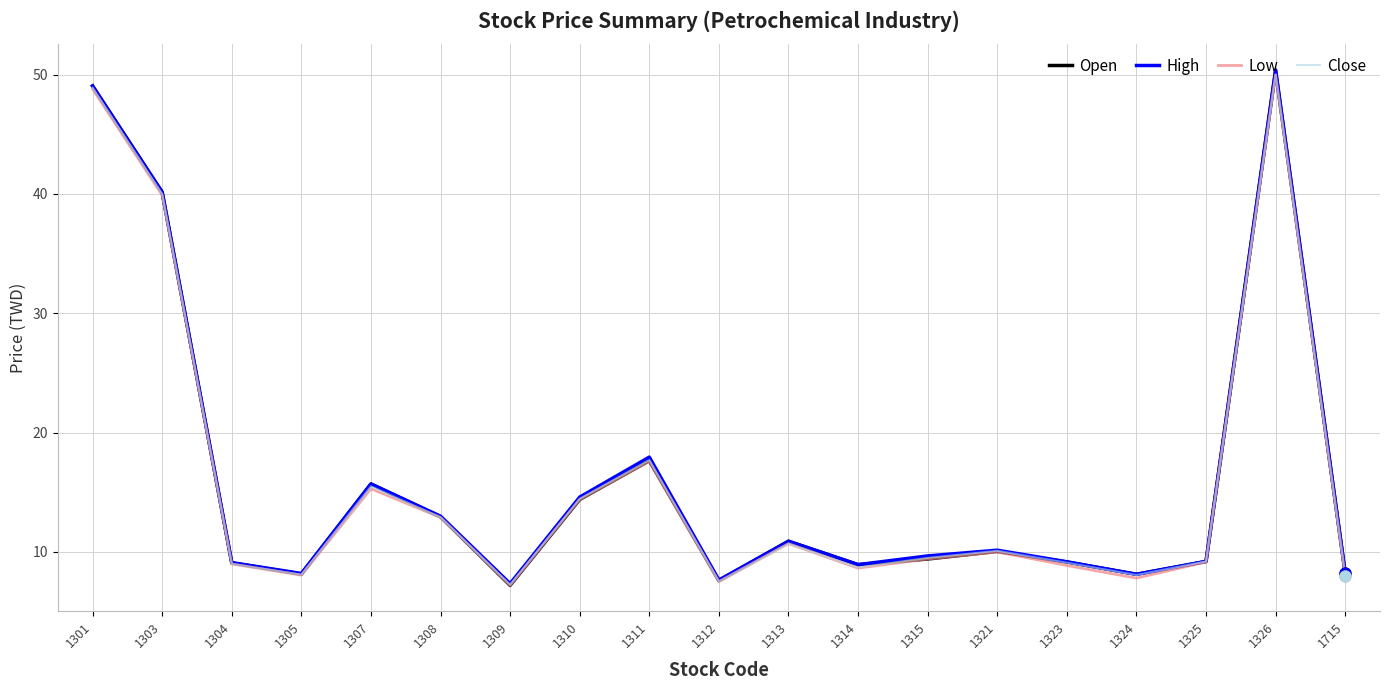

Is the value of Open at 1314 greater than the value of Low at 1303?

No